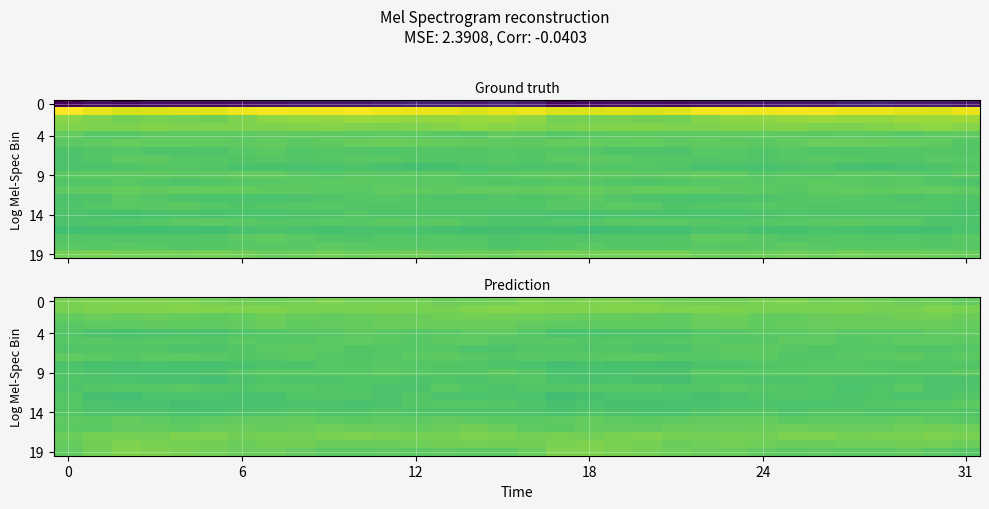

At which category is the sum across all series the highest?

29